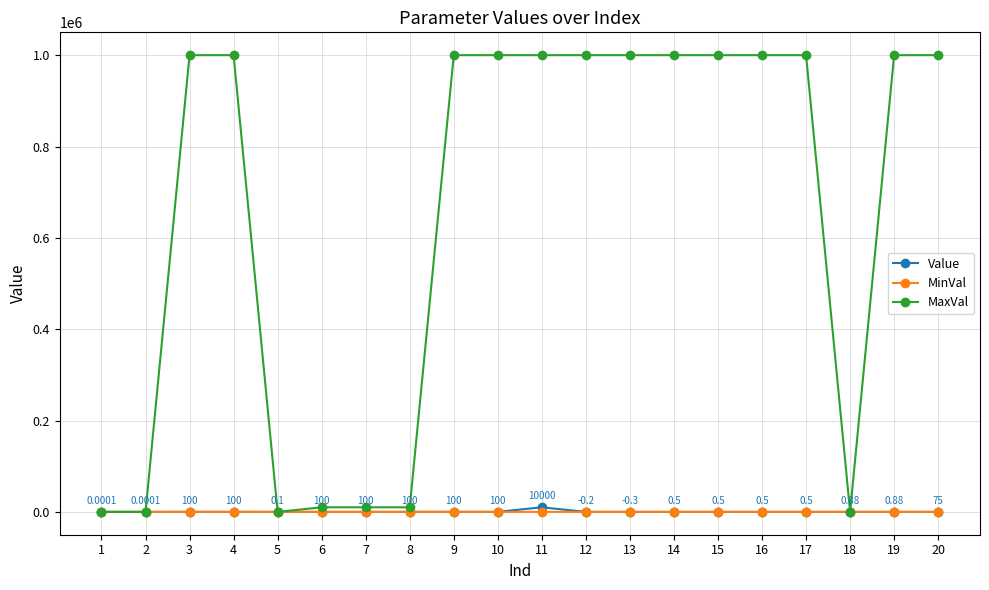

Between 7 and 16, which series saw the biggest shift?

MaxVal